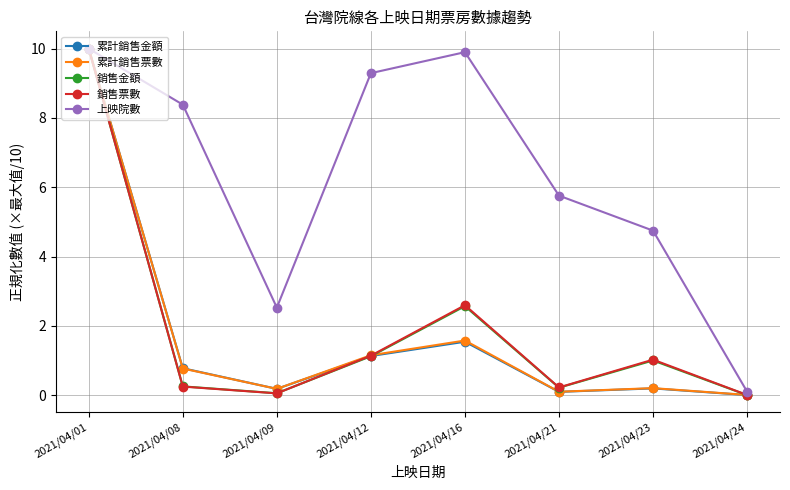

At which label does 銷售金額 reach its peak?

2021/04/01